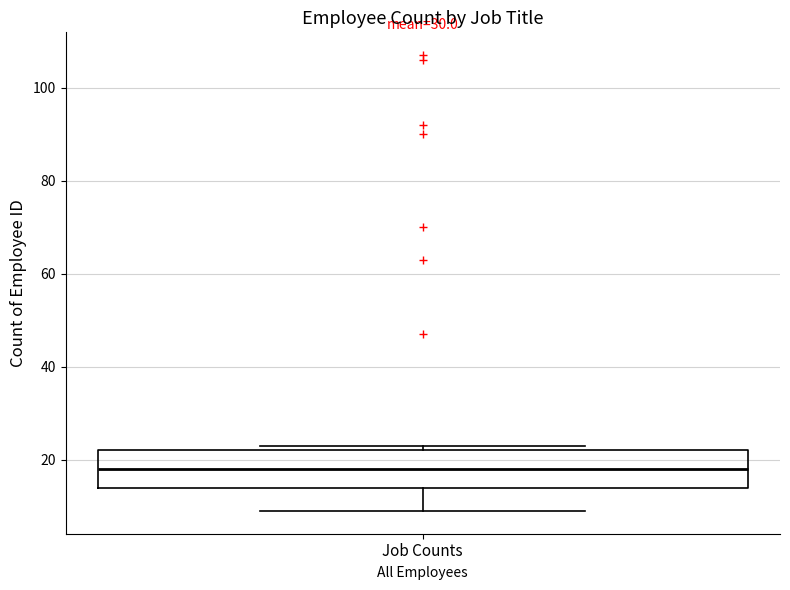

Where is the upper edge of the box for Job Counts on the y-axis? The values are not printed on the chart, so give them approximately, as read against the axis.

22